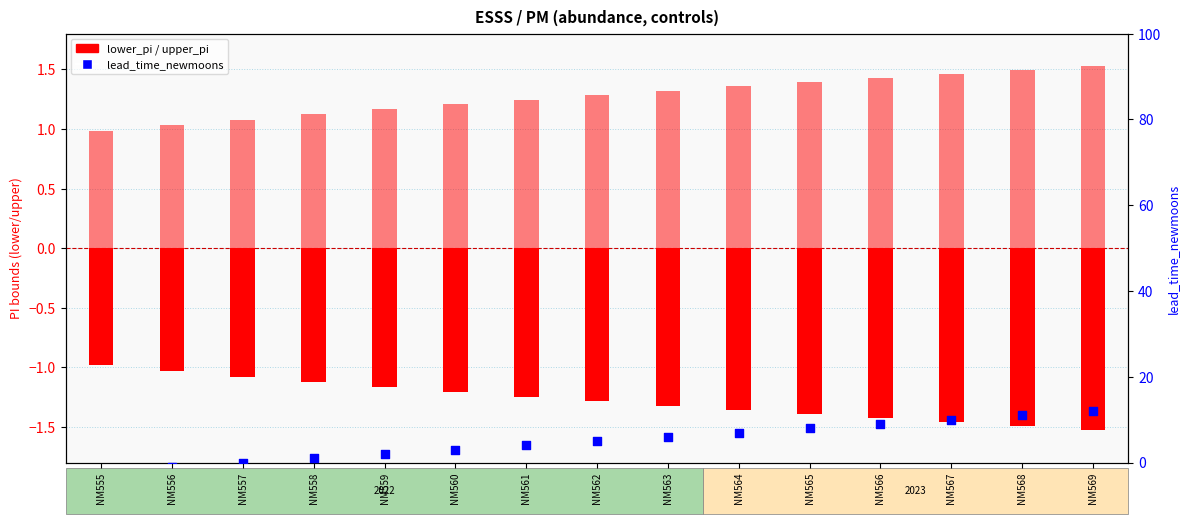

Which series reaches the minimum Y coordinate?

lead_time_newmoons